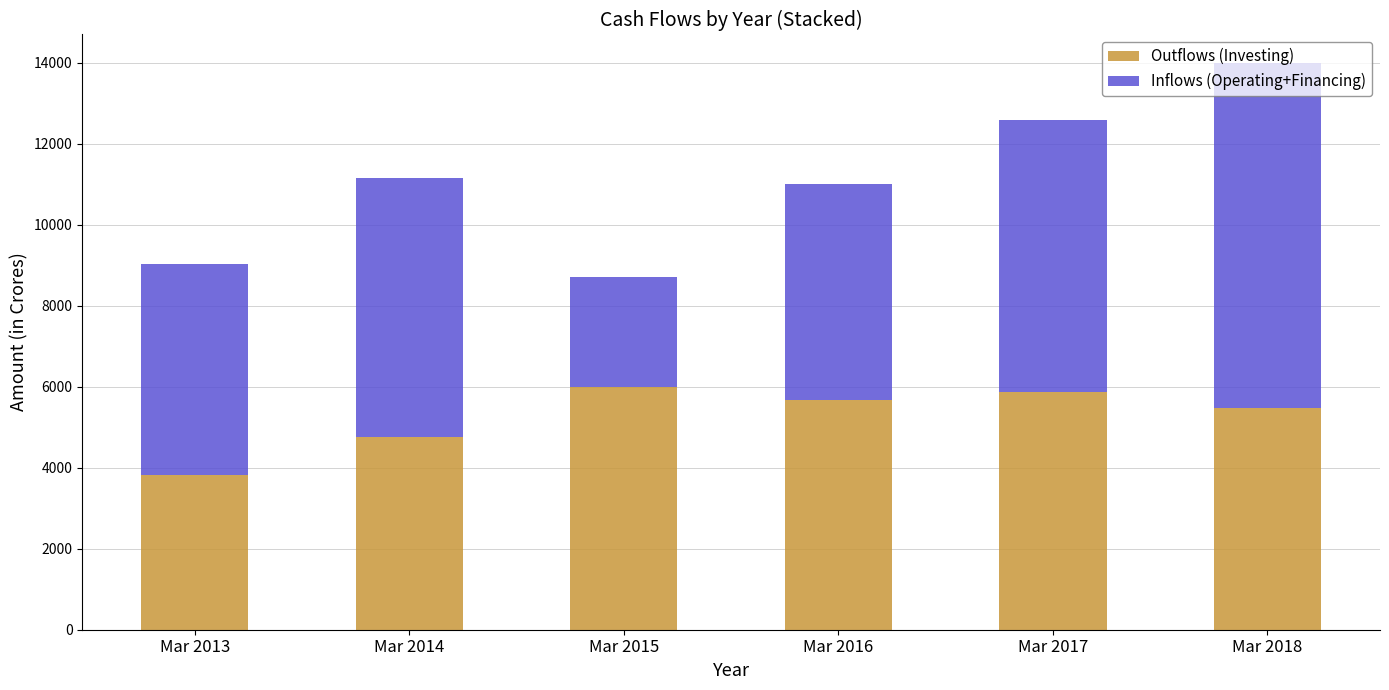

The value of Outflows (Investing) at Mar 2018 is 5467. True or false?

True